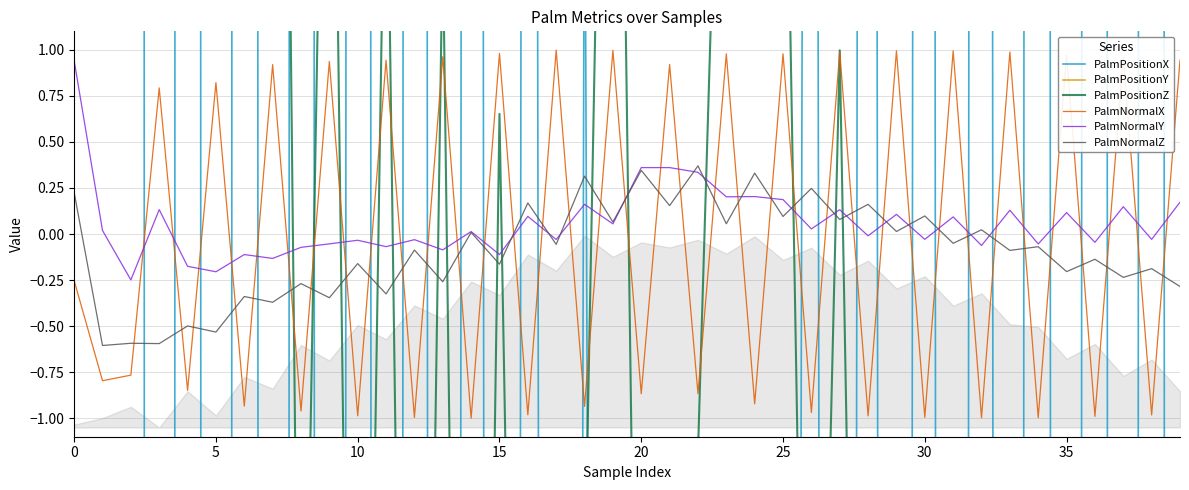

Count the number of categories in the chart.

40